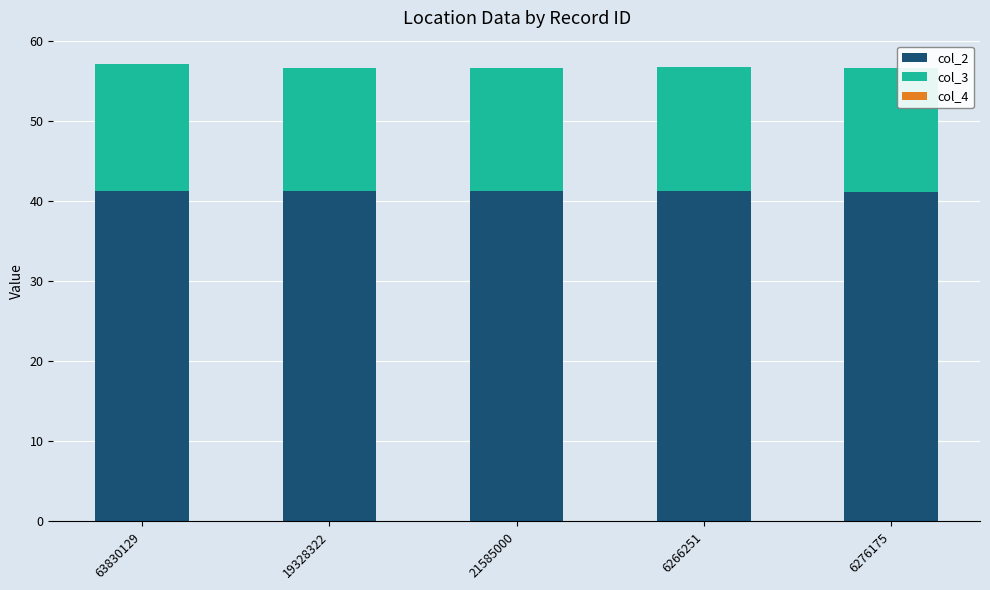

What is the highest value of the col_2 series?

41.3